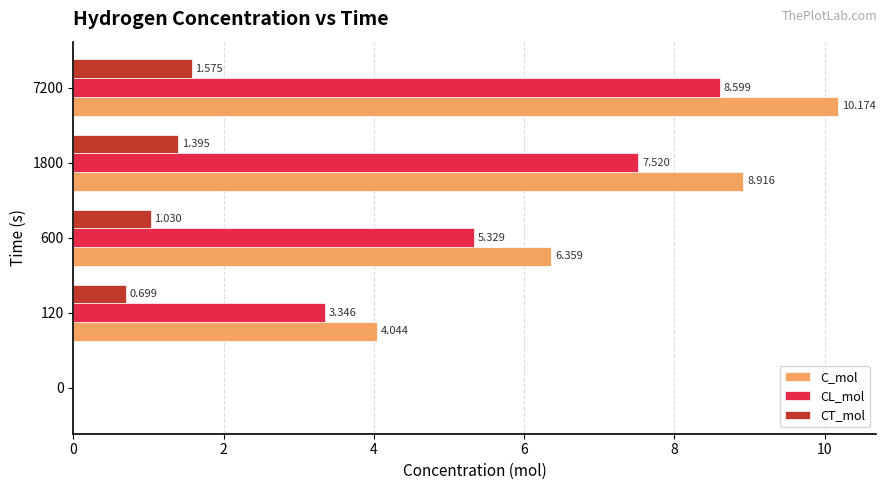

What is the greatest value displayed?

10.2